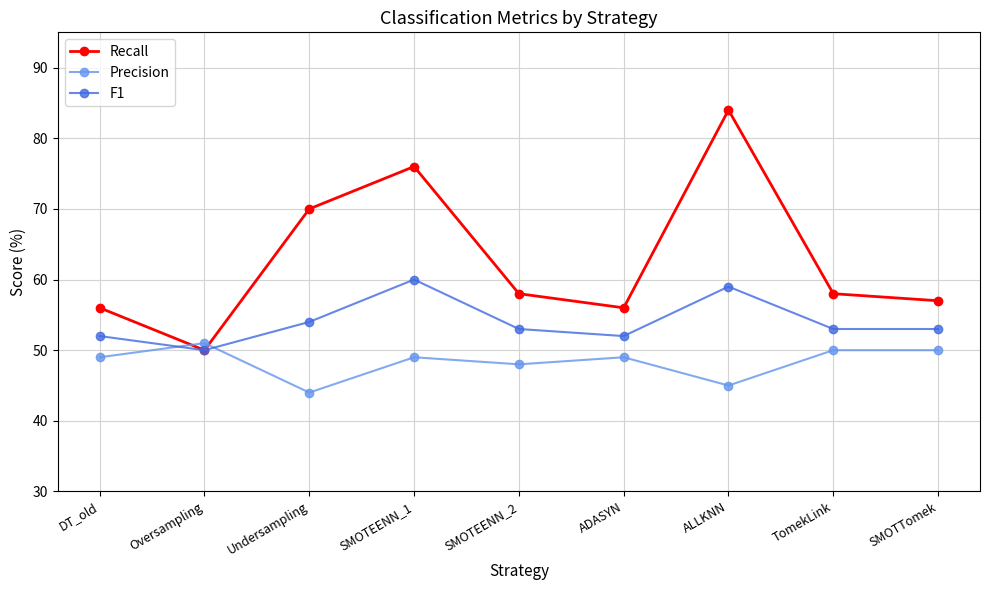

How many lines are shown in the chart?

3